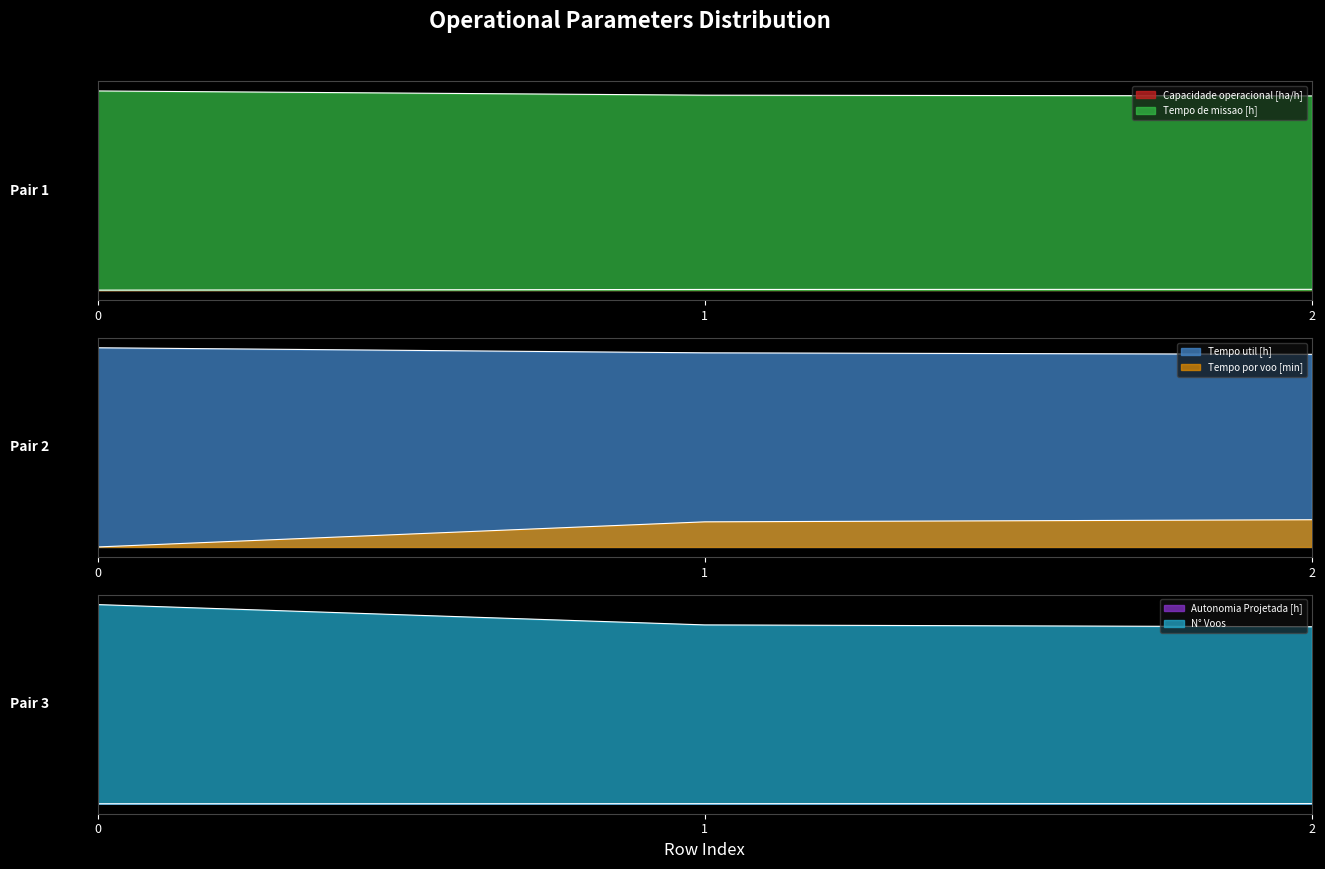

How many Capacidade operacional [ha/h] values are between 0 and 1?

3